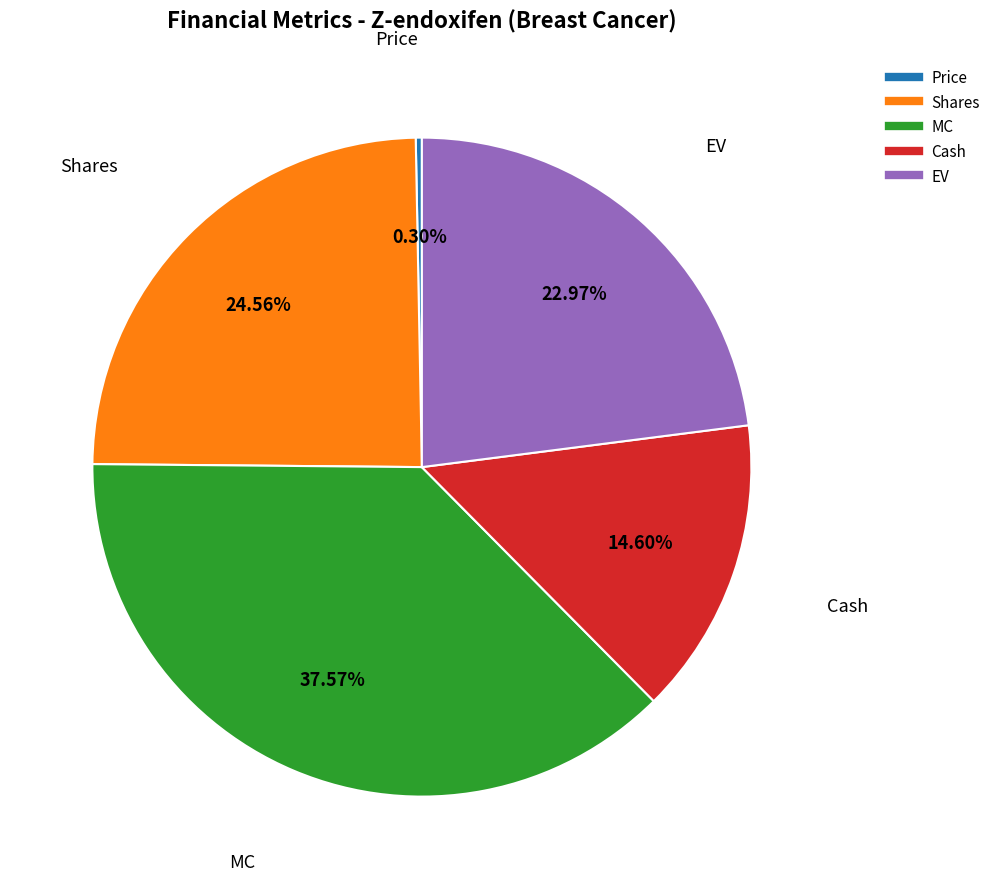

Does Price account for over 50% of the chart?

No